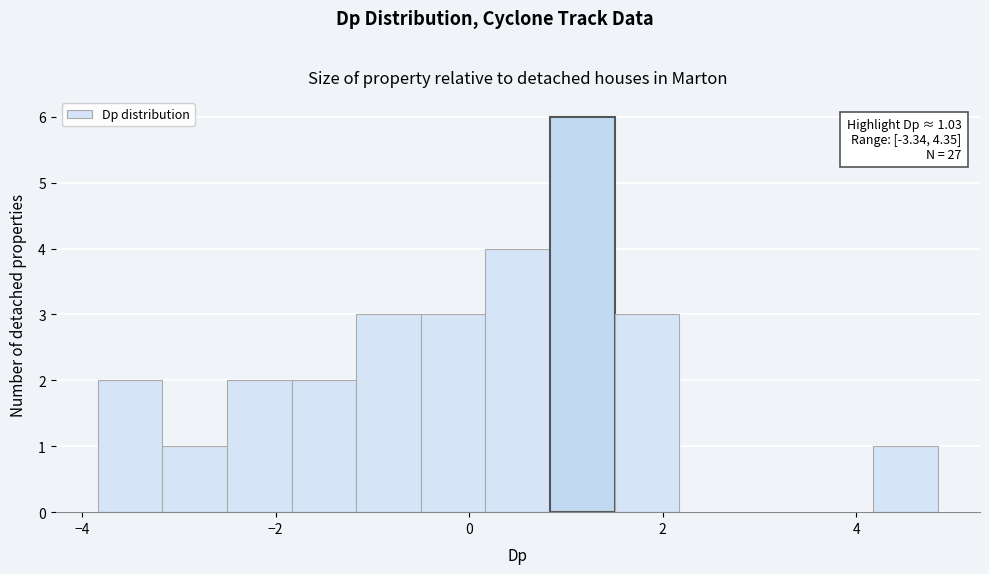

Around what value on the x-axis is the tallest bar? Give the approximate position of its centre, as read against the axis.

1.2